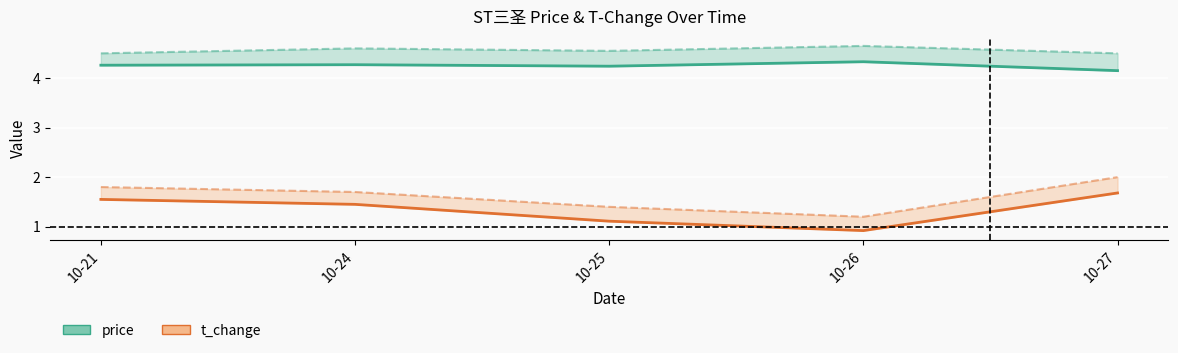

The value of t_change at 2022-10-24 is 1.4. True or false?

True